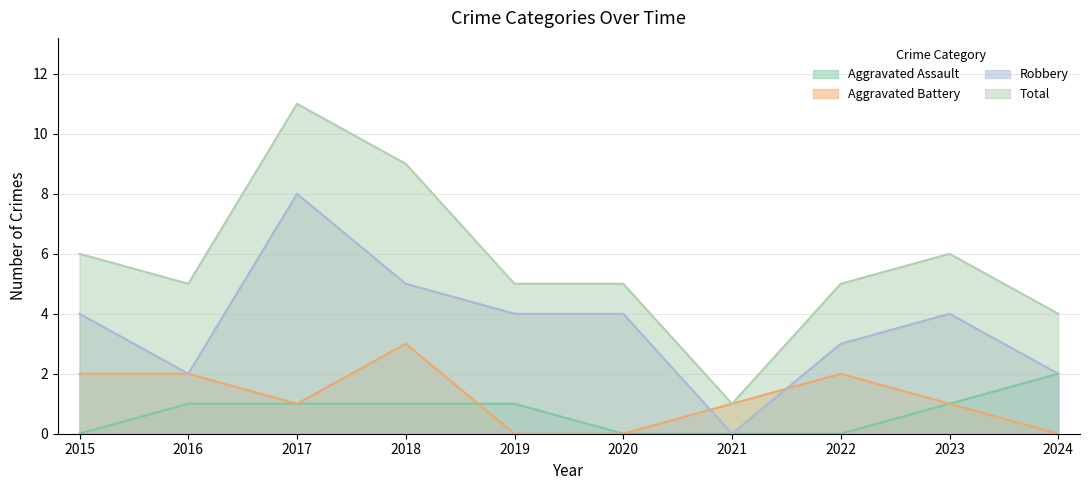

Where is Total nearest to the value 6?

2015